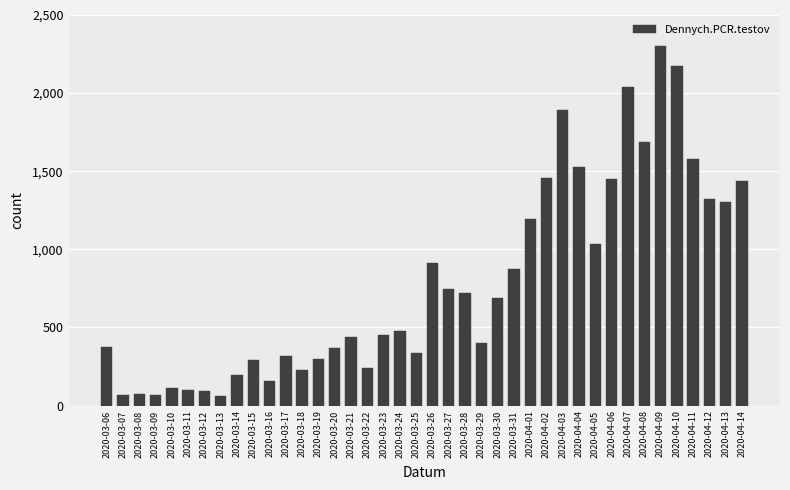

Are the bars grouped side by side (vs. stacked)?

No